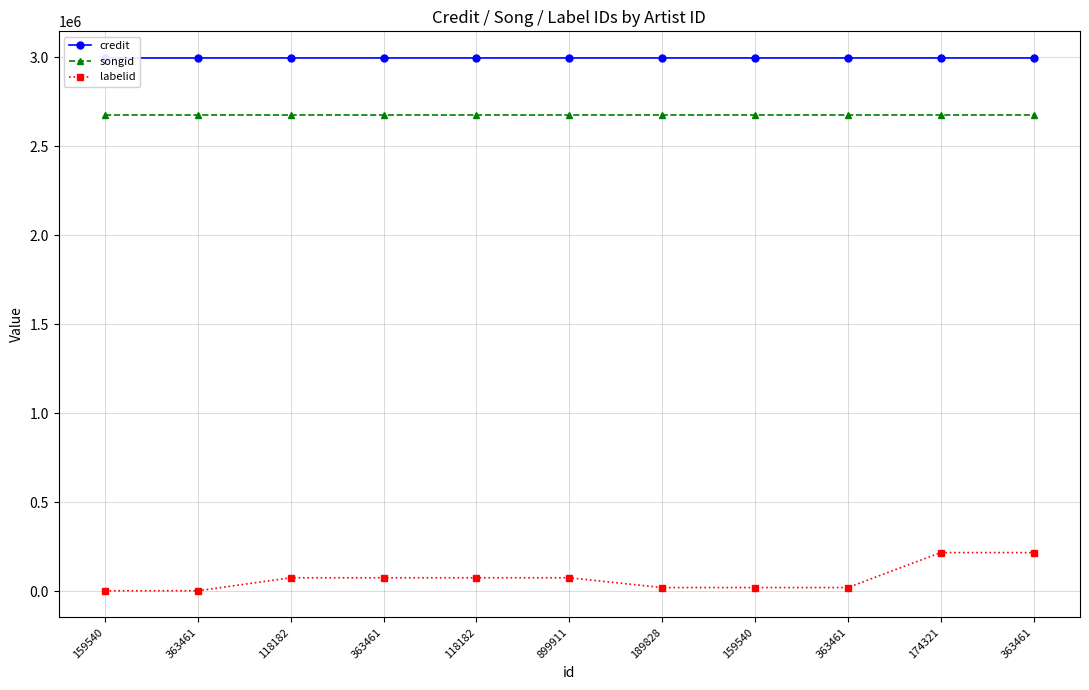

Between 363461 and 363461, which series saw the biggest shift?

labelid